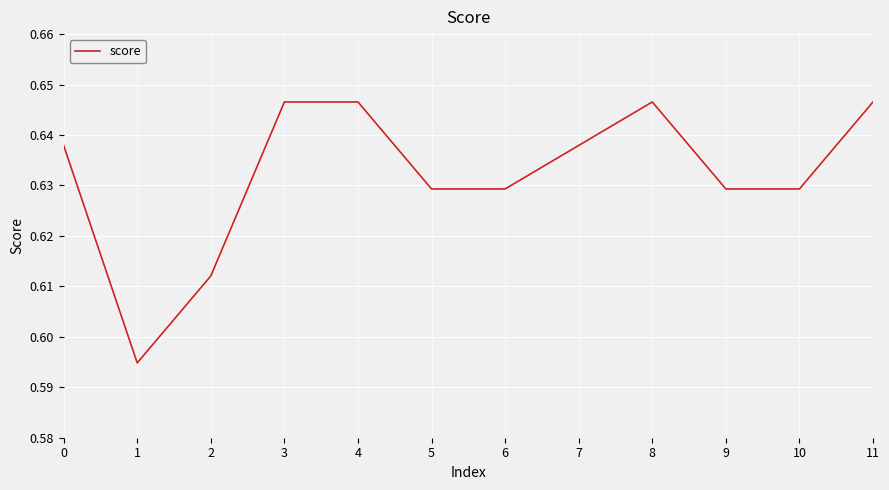

Is it true that the value at 8 is 0.2?

False